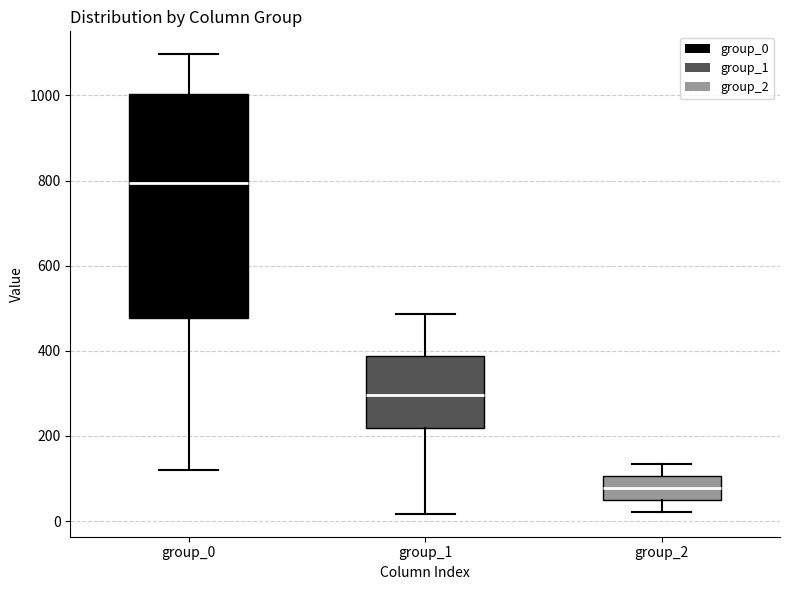

Reading left to right, transcribe this box plot: for each box, give where its median line is, the range the box spans, and where its two whiskers end, as read against the y-axis. The values are not printed on the chart, so give them approximately, as read against the axis.

group_0: median 800, box 480 to 1000, whiskers 120 to 1100
group_1: median 300, box 220 to 380, whiskers 20 to 480
group_2: median 80, box 60 to 100, whiskers 20 to 140